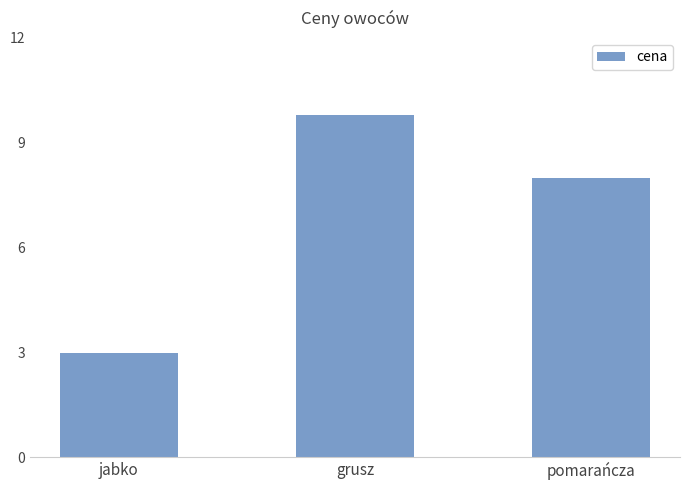

Reading left to right, extract all data points from this chart.

jabko=3.0	grusz=9.8	pomarańcza=8.0